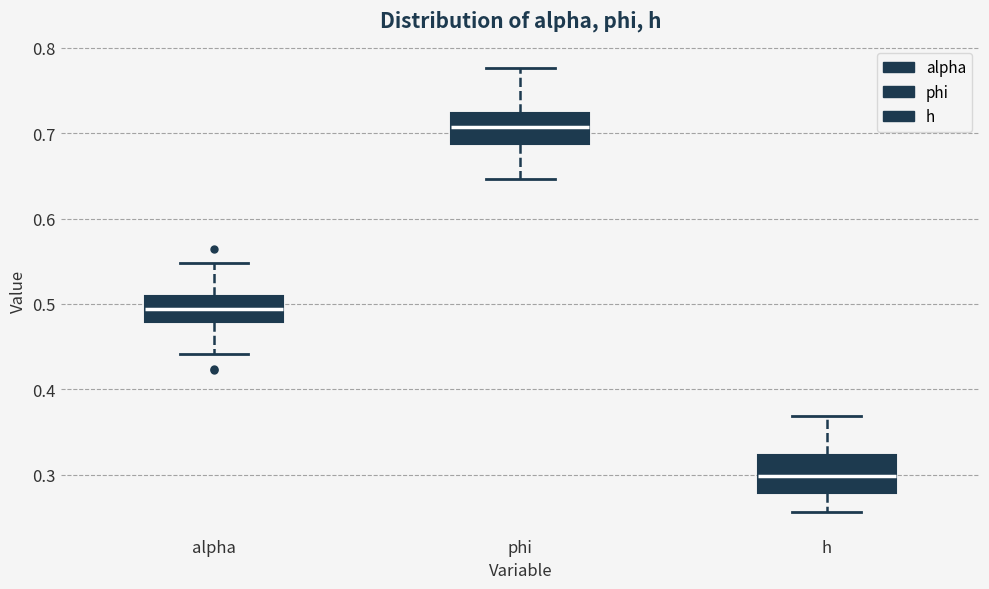

Reading left to right, read every box against the y-axis: the position of its median line, the range the box covers, and the ends of its whiskers. The values are not printed on the chart, so give them approximately, as read against the axis.

alpha: median 0.49, box 0.48 to 0.51, whiskers 0.44 to 0.55
phi: median 0.71, box 0.69 to 0.72, whiskers 0.65 to 0.78
h: median 0.30, box 0.28 to 0.32, whiskers 0.26 to 0.37